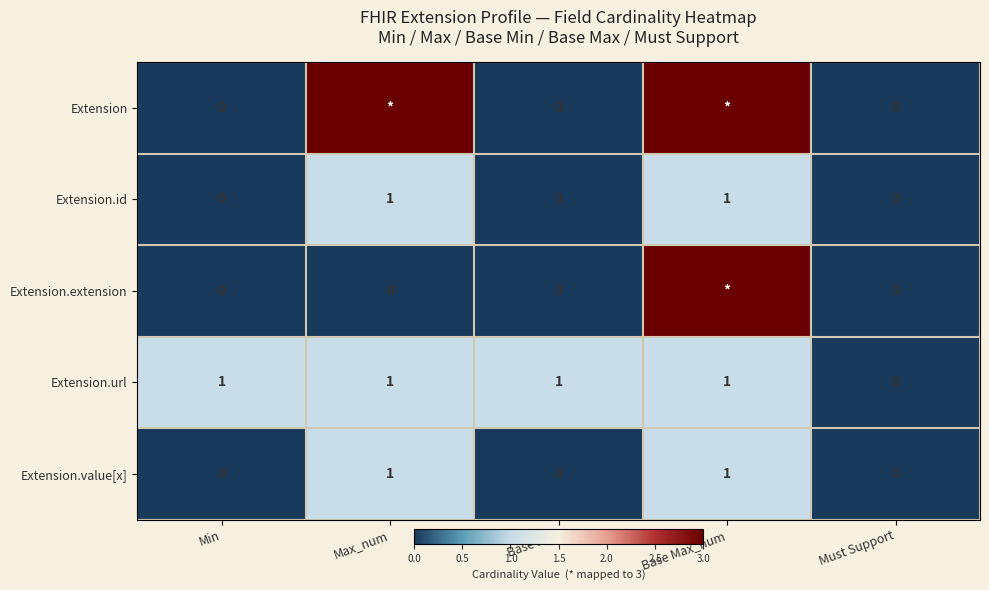

What is the difference between the maximum and minimum values in the Extension.id series?

1